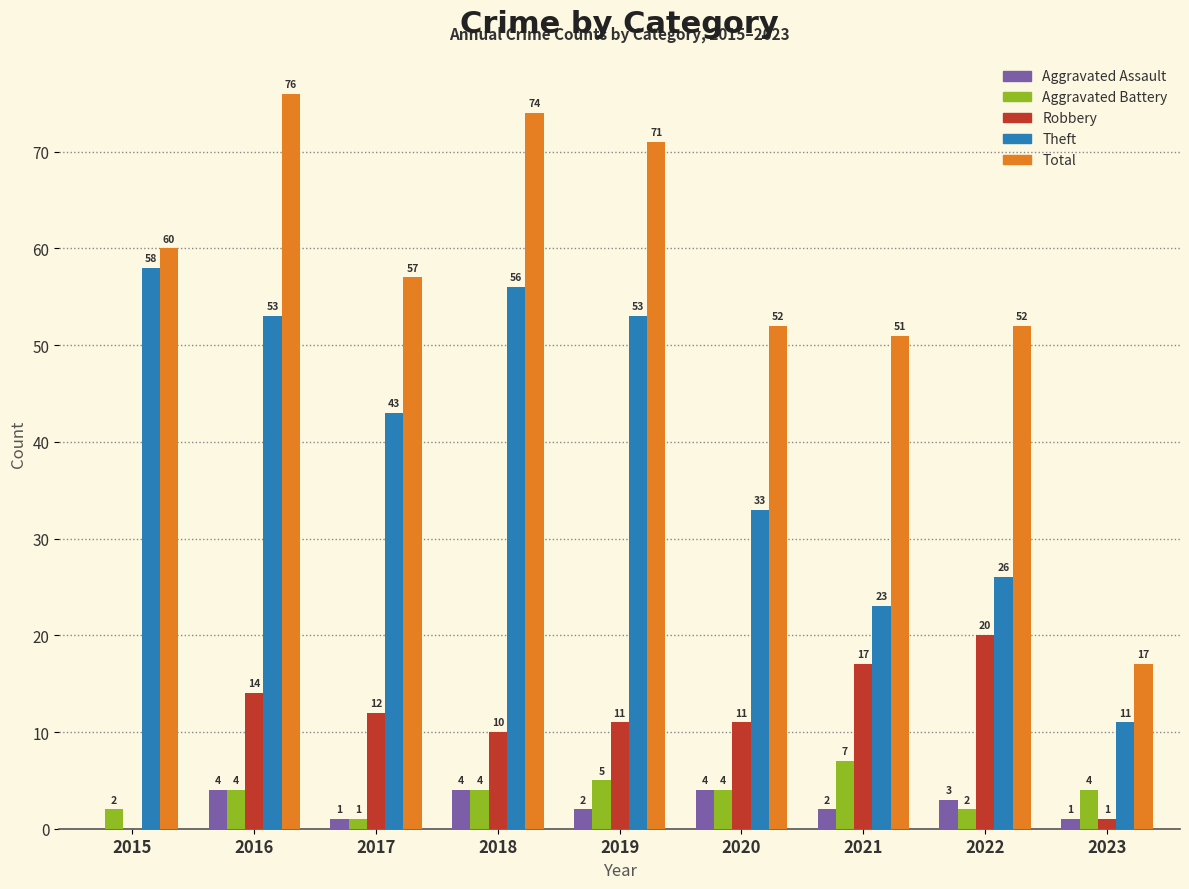

What is the sum of the Robbery values at 2020 and 2023?

12